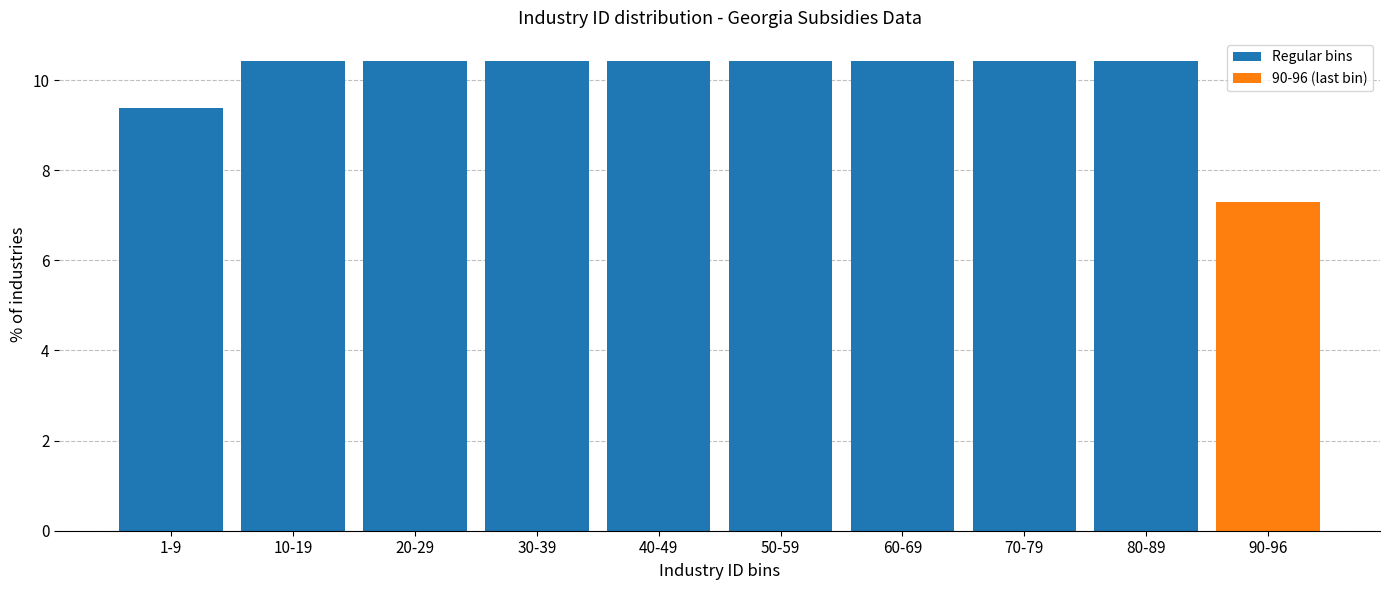

Reading left to right, transcribe all the data shown in this chart.

1-9=9.4	10-19=10.4	20-29=10.4	30-39=10.4	40-49=10.4	50-59=10.4	60-69=10.4	70-79=10.4	80-89=10.4	90-96=7.3